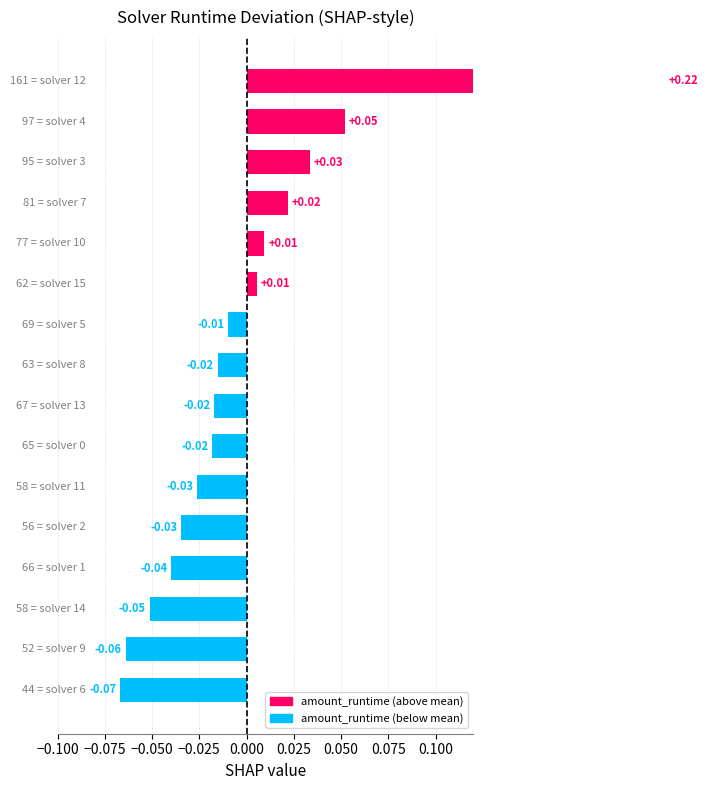

What is the difference between the highest and lowest values at 9?

0.9